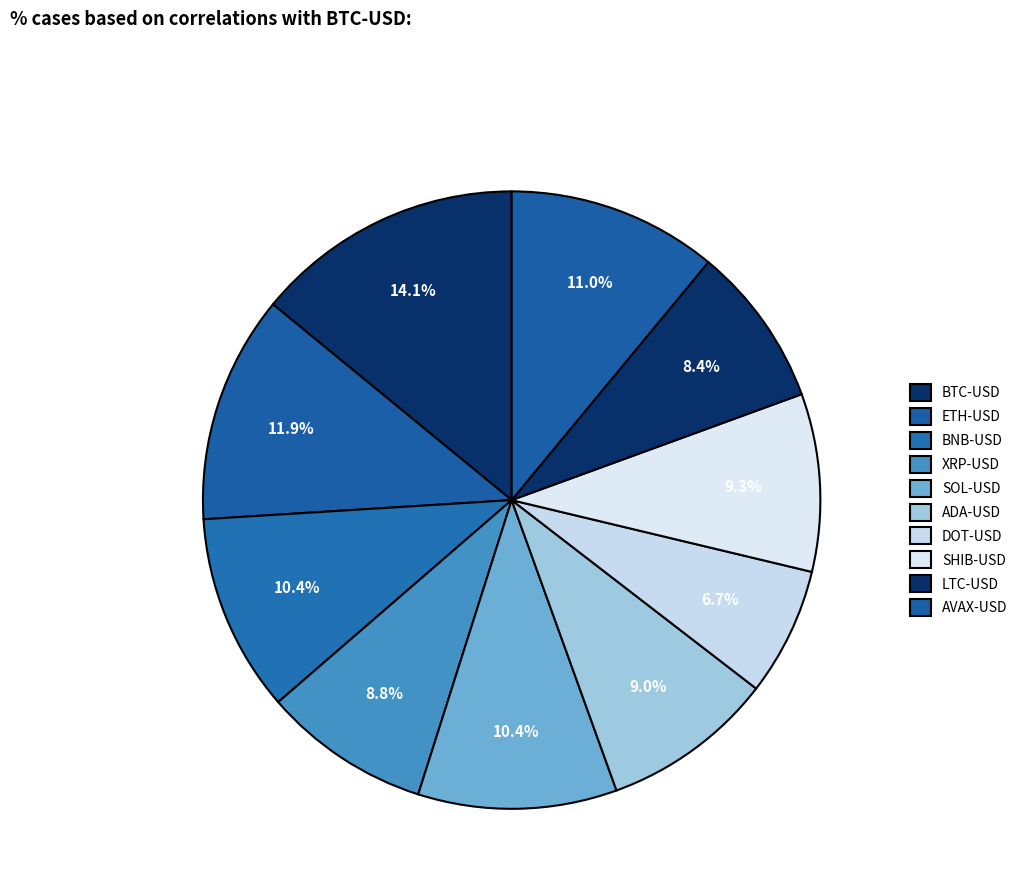

To the nearest percent, what portion does DOT-USD represent?

7%